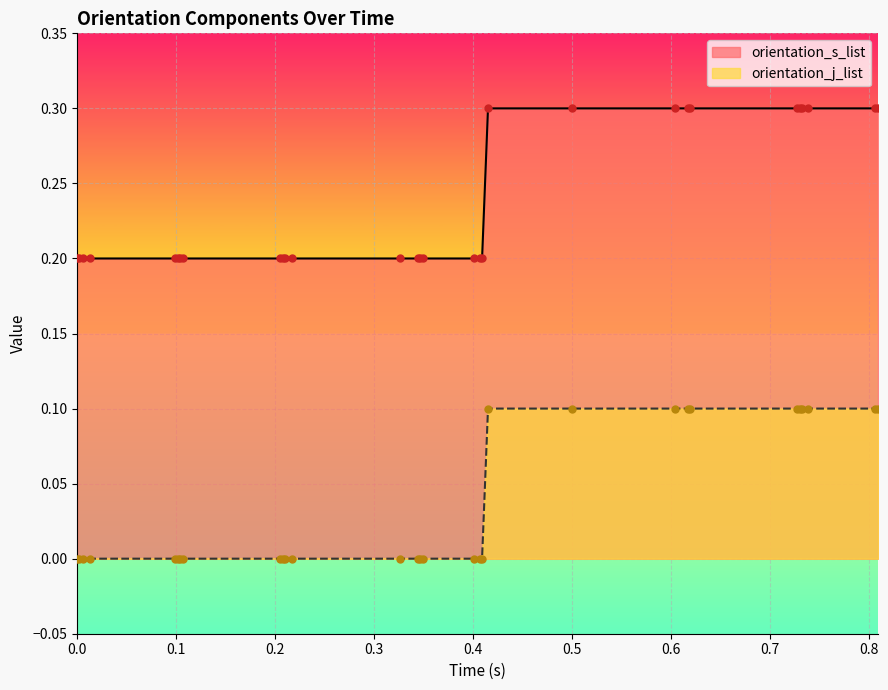

Which series has the largest total across all categories?

orientation_s_list